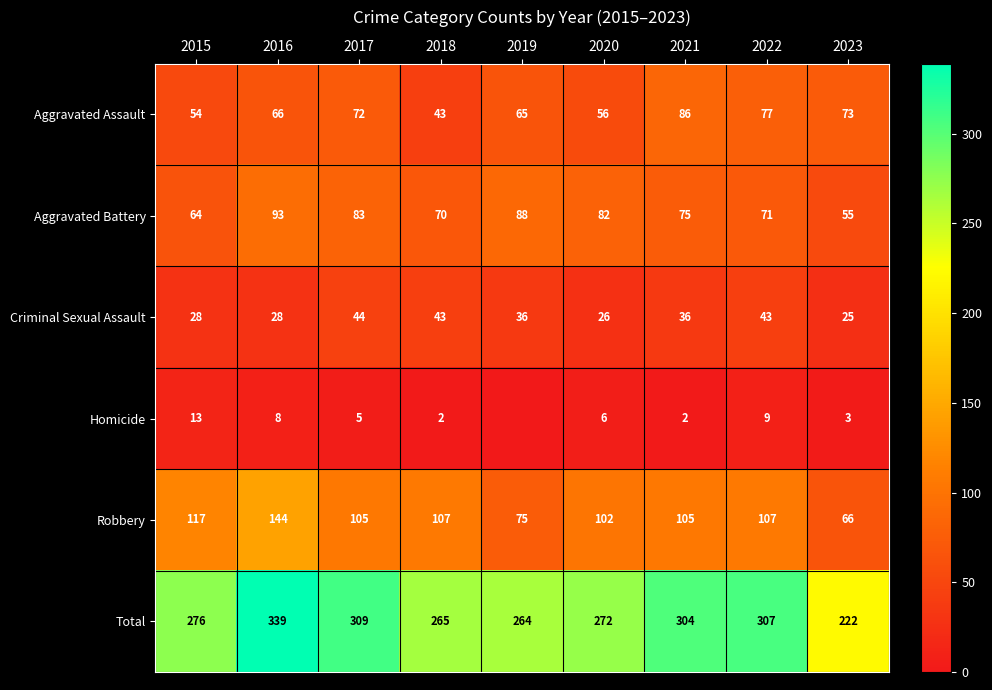

Rank the series at 2016 from lowest to highest value.

Homicide, Criminal Sexual Assault, Aggravated Assault, Aggravated Battery, Robbery, Total